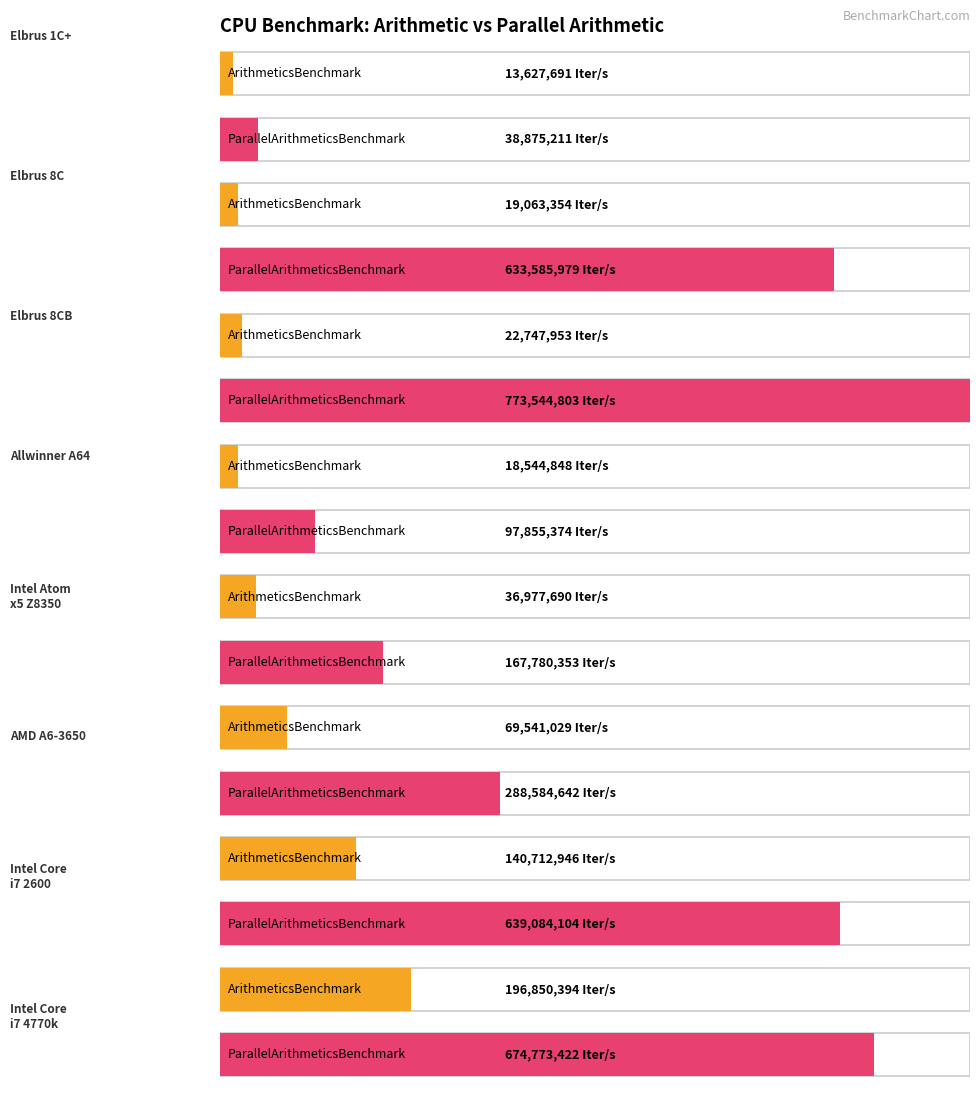

The ArithmeticsBenchmark series shows 140712945.6 at Intel Core i7 2600. True or false?

True